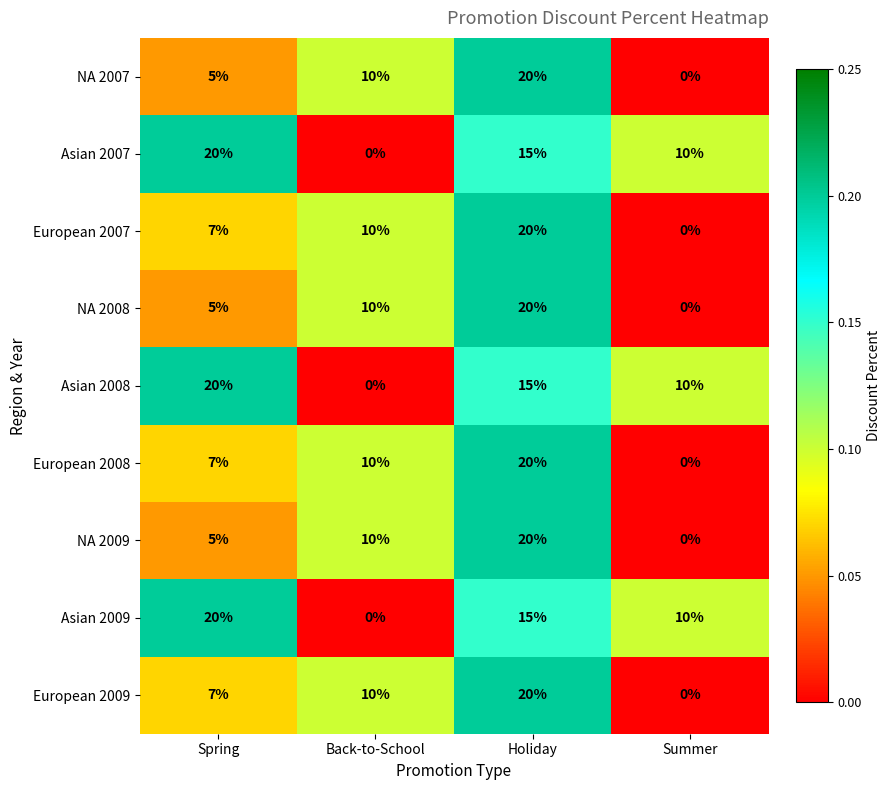

What is the difference between the highest and lowest values at Holiday?

5